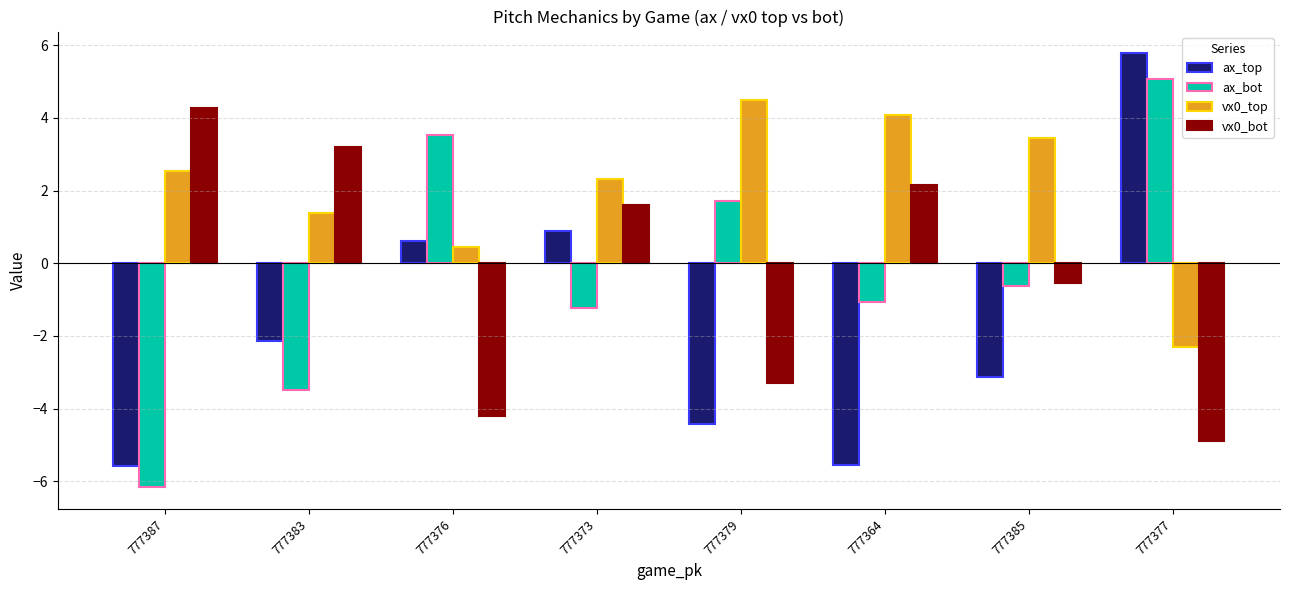

Which series changed the most between 777373 and 777379?

ax_top